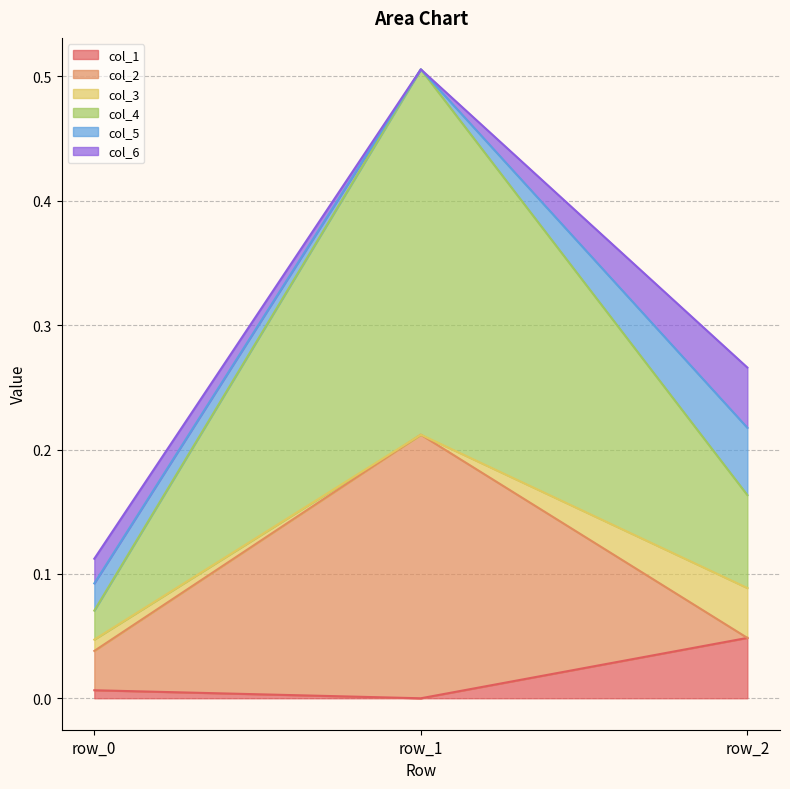

Which series has the widest spread of values?

col_4